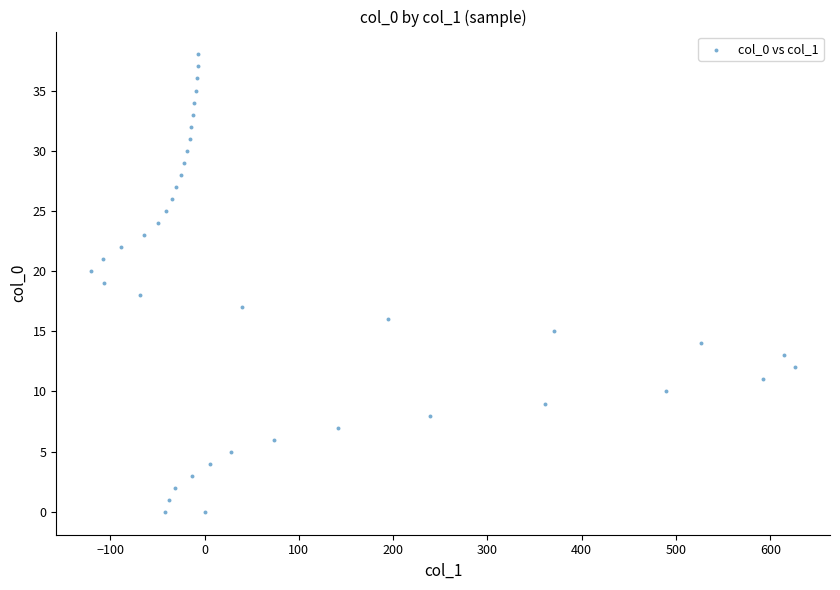

What is the range of X values (max minus min)?

746